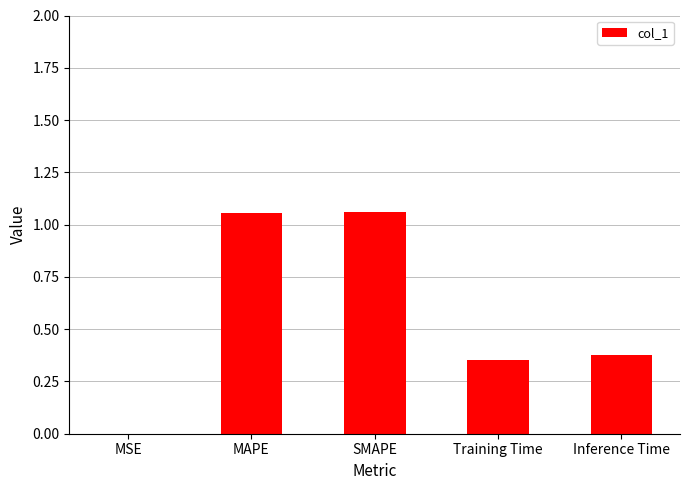

What is the sum of the values at Training Time and SMAPE?

1.4